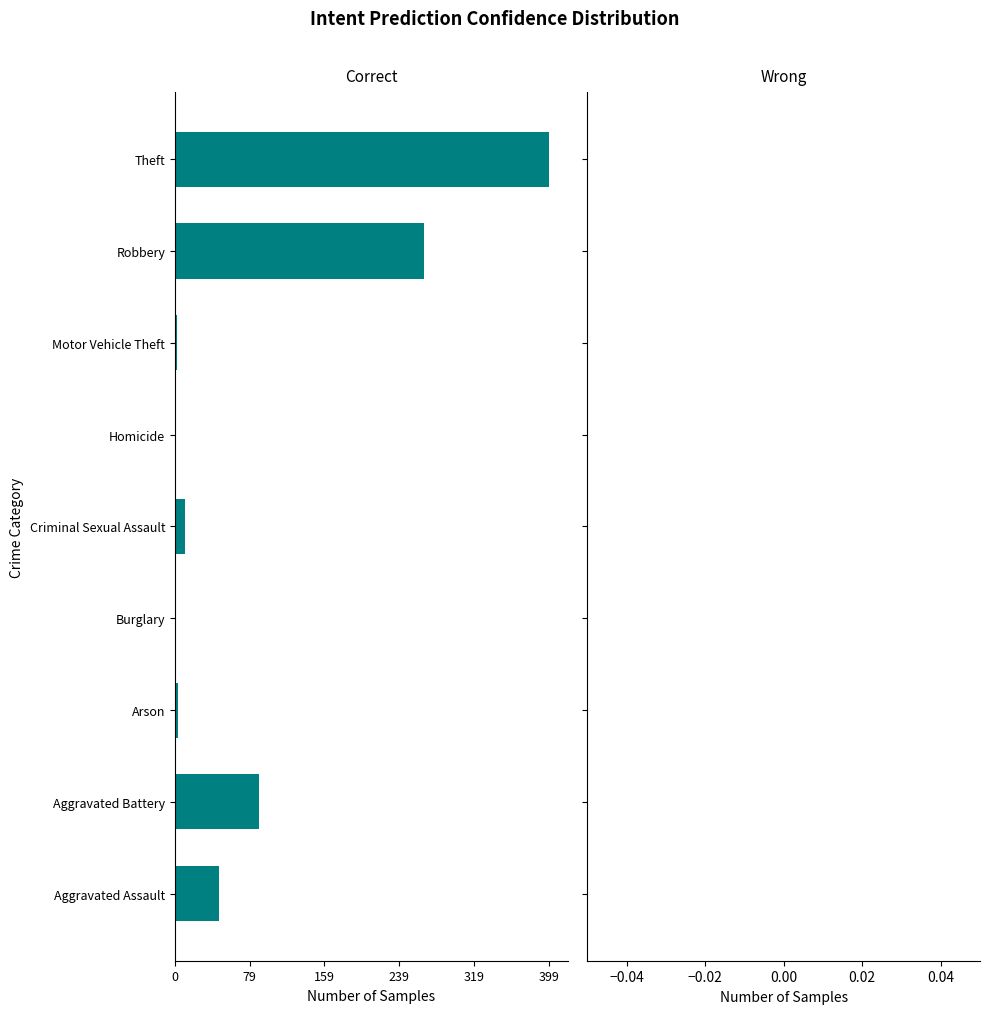

Are the bars horizontal?

Yes